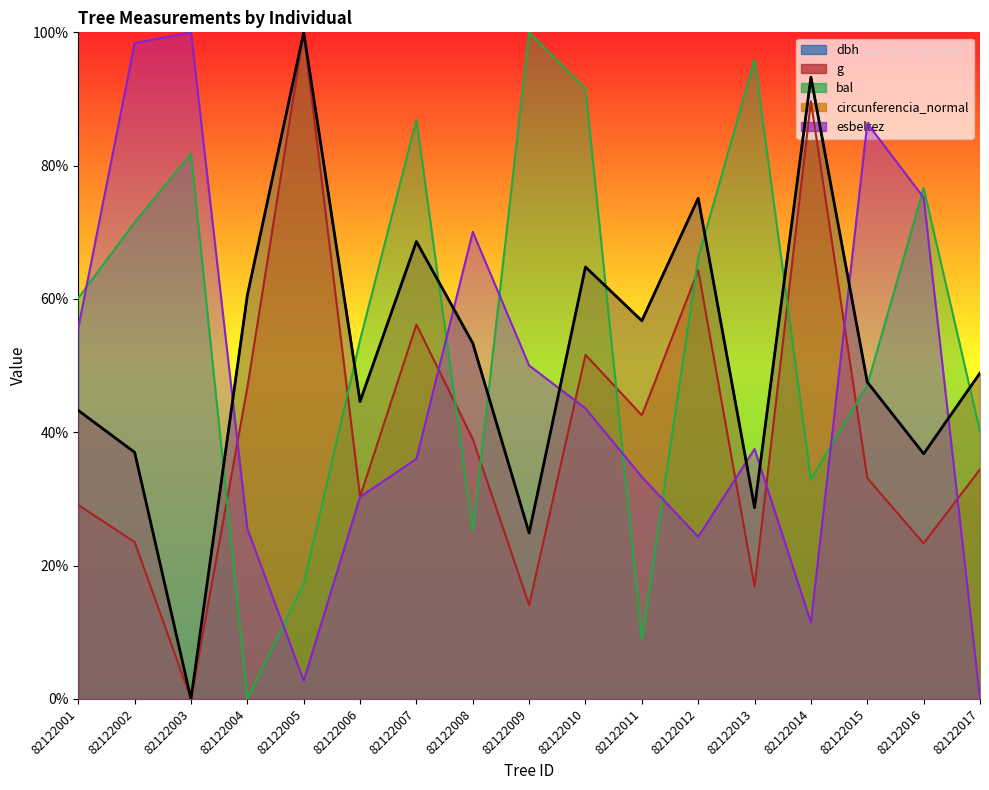

At how many categories does at least one series exceed 58?

14